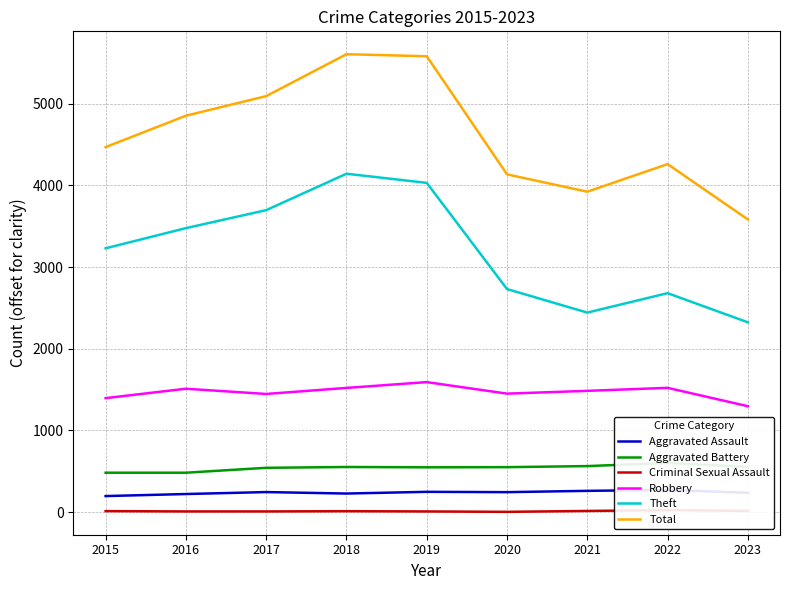

Reading left to right, transcribe all the data shown in this chart.

Aggravated Assault: 2015=196	2016=221	2017=245	2018=227	2019=248	2020=244	2021=260	2022=271	2023=236
Aggravated Battery: 2015=482	2016=482	2017=542	2018=552	2019=548	2020=550	2021=563	2022=602	2023=553
Criminal Sexual Assault: 2015=12	2016=8	2017=8	2018=11	2019=8	2020=3	2021=14	2022=24	2023=15
Robbery: 2015=1395	2016=1510	2017=1446	2018=1520	2019=1591	2020=1450	2021=1484	2022=1521	2023=1296
Theft: 2015=3229	2016=3476	2017=3696	2018=4142	2019=4030	2020=2730	2021=2442	2022=2680	2023=2323
Total: 2015=4468	2016=4852	2017=5092	2018=5605	2019=5580	2020=4134	2021=3922	2022=4260	2023=3582